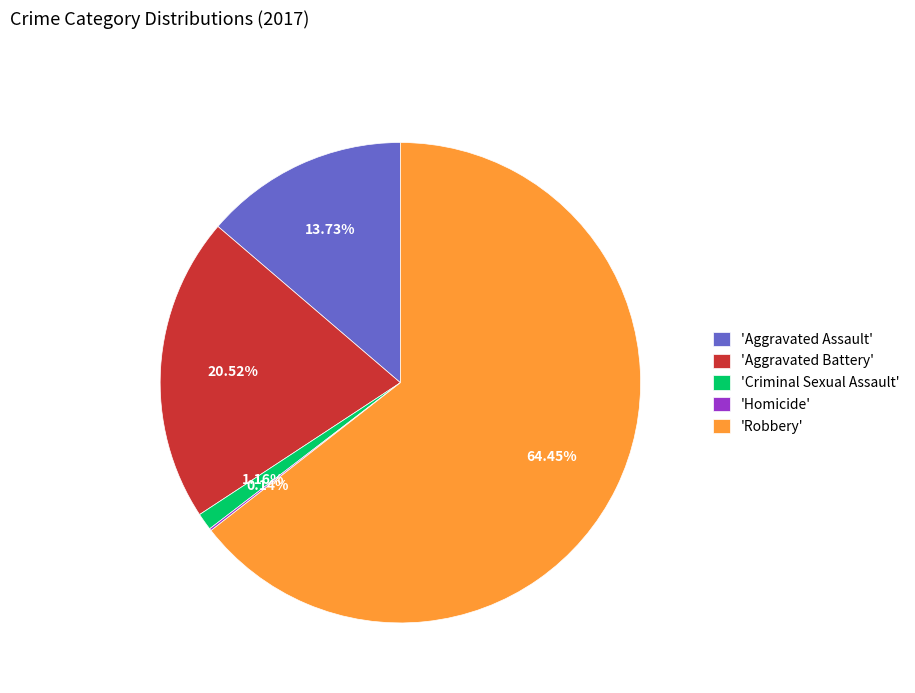

What is the majority slice?

'Robbery'